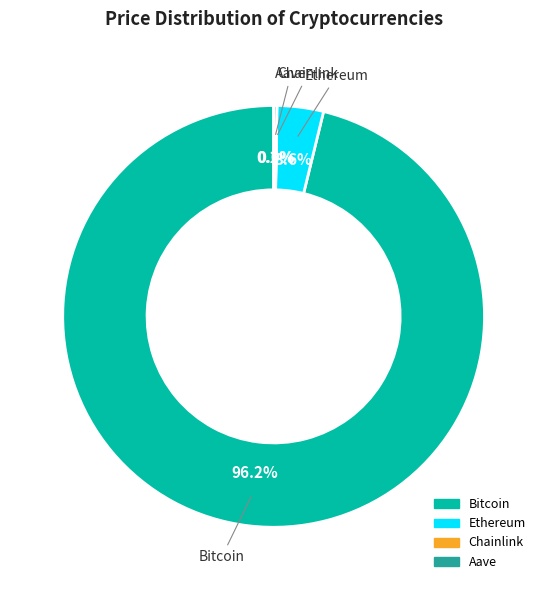

What percentage is the Ethereum slice, to the nearest percent?

4%